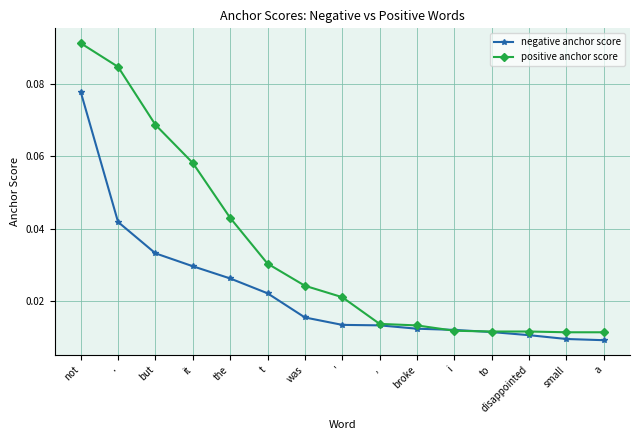

Which series has the largest total across all categories?

positive anchor score